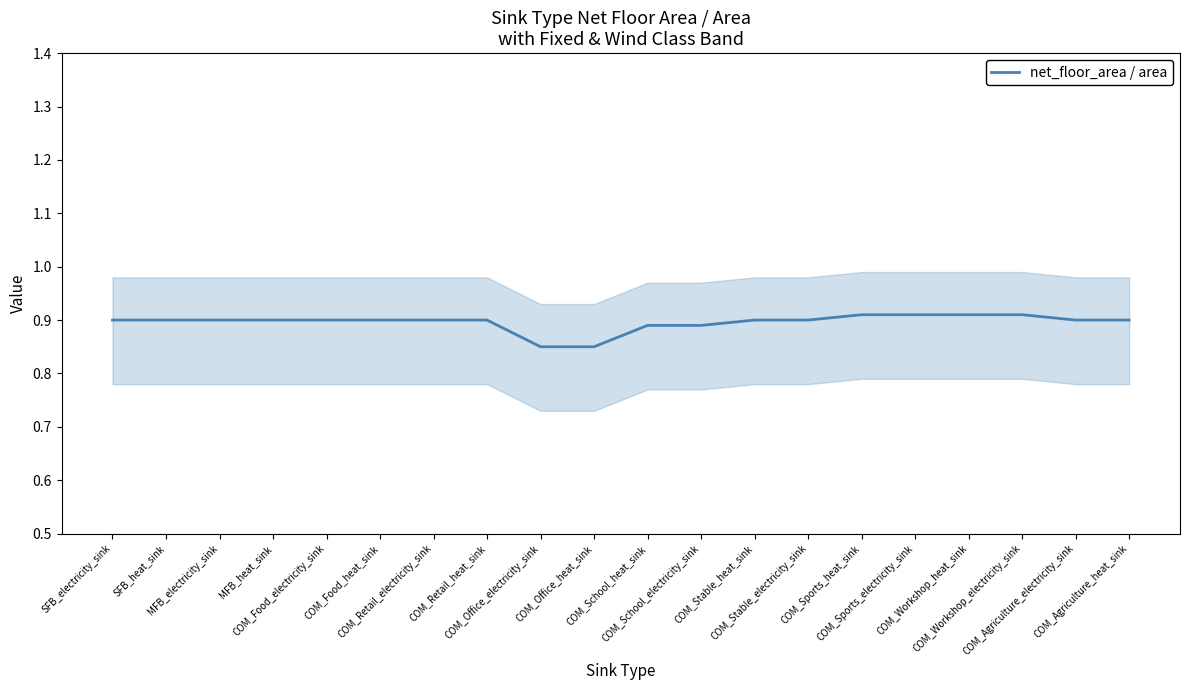

Is this an area chart (filled region under the line)?

No